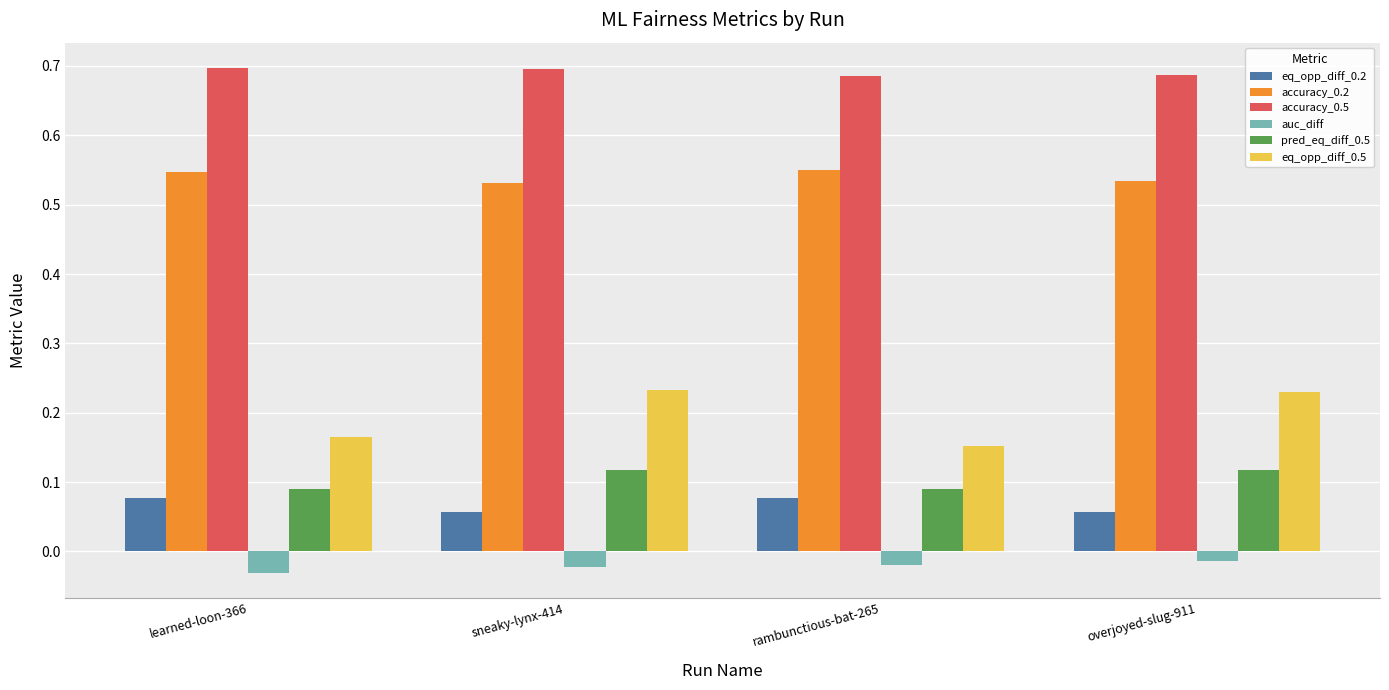

At how many categories does at least one series exceed 0?

4